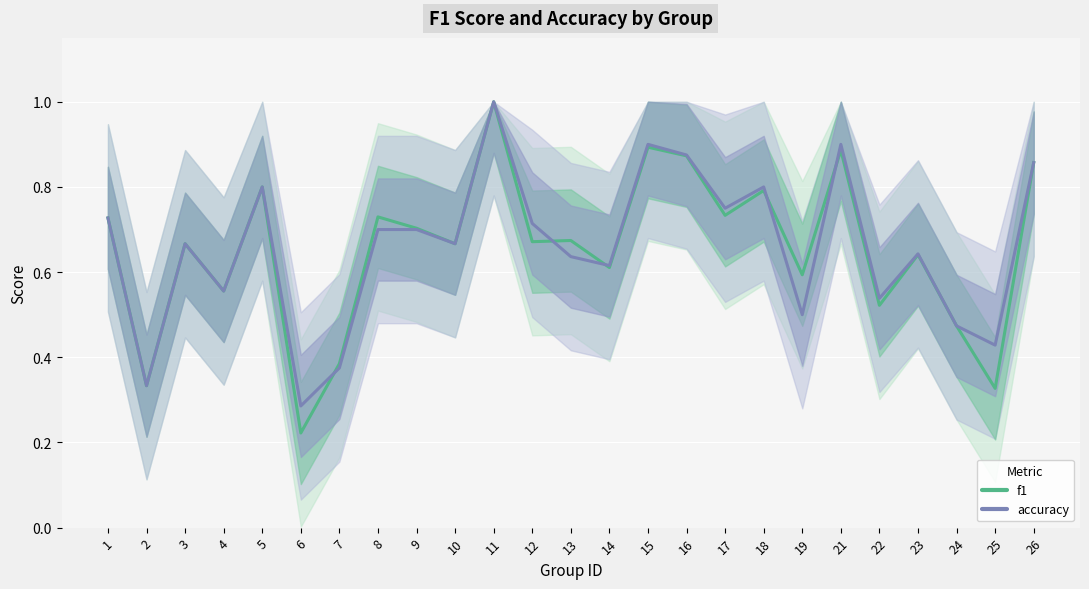

Reading right to left, what are all the values shown in this chart?

f1: 26=0.9	25=0.3	24=0.5	23=0.6	22=0.5	21=0.9	19=0.6	18=0.8	17=0.7	16=0.9	15=0.9	14=0.6	13=0.7	12=0.7	11=1.0	10=0.7	9=0.7	8=0.7	7=0.4	6=0.2	5=0.8	4=0.6	3=0.7	2=0.3	1=0.7
accuracy: 26=0.9	25=0.4	24=0.5	23=0.6	22=0.5	21=0.9	19=0.5	18=0.8	17=0.8	16=0.9	15=0.9	14=0.6	13=0.6	12=0.7	11=1.0	10=0.7	9=0.7	8=0.7	7=0.4	6=0.3	5=0.8	4=0.6	3=0.7	2=0.3	1=0.7